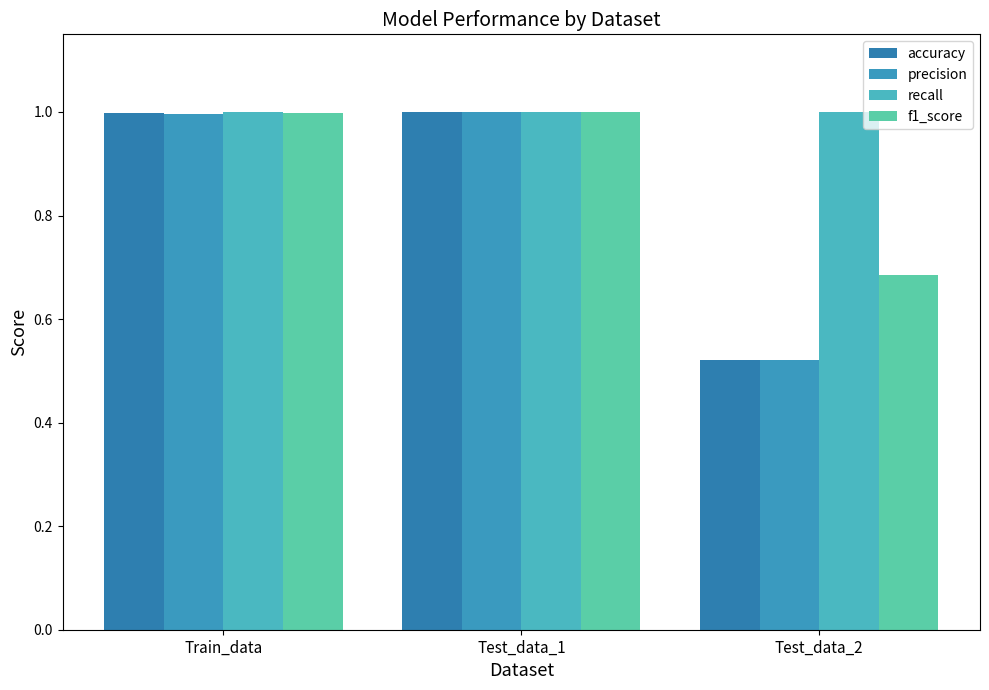

Between Train_data and Test_data_1, which is larger?

Test_data_1